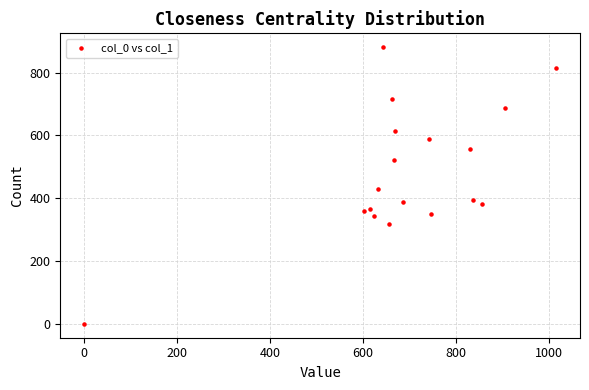

What Y value in the scatter plot is closest to 440?

428.6